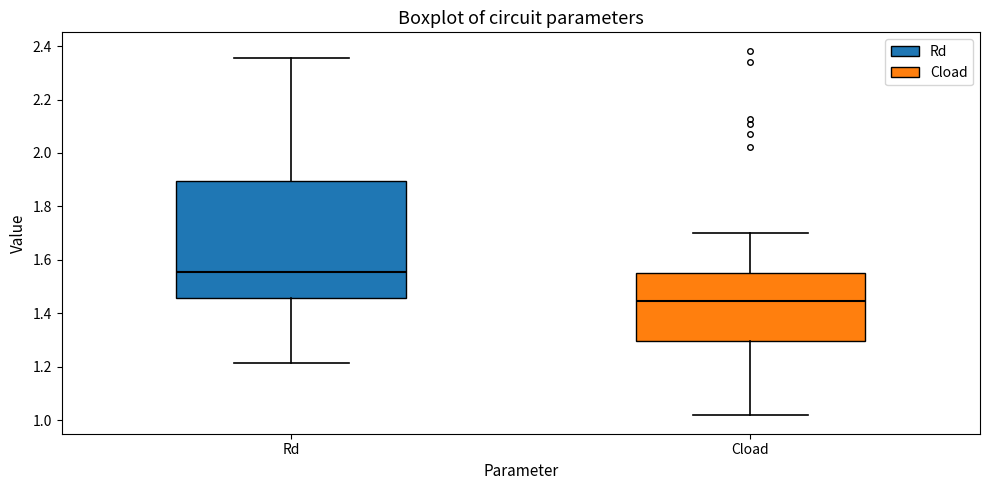

Reading left to right, transcribe this box plot: for each box, give where its median line is, the range the box spans, and where its two whiskers end, as read against the y-axis. The values are not printed on the chart, so give them approximately, as read against the axis.

Rd: median 1.56, box 1.46 to 1.90, whiskers 1.22 to 2.36
Cload: median 1.44, box 1.30 to 1.56, whiskers 1.02 to 1.70